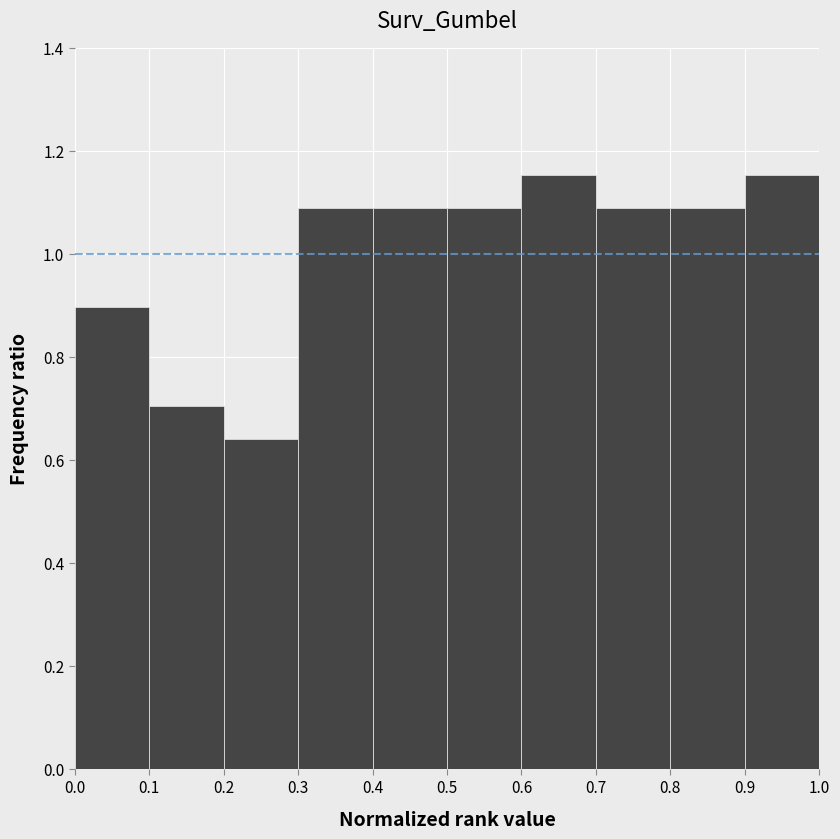

Reading left to right, transcribe this chart: for each bar, give the range it covers on the x-axis and its height. The values are not printed on the chart, so give them approximately, as read against the axis.

0.0 to 0.1: 0.90
0.1 to 0.2: 0.70
0.2 to 0.3: 0.64
0.3 to 0.4: 1.08
0.4 to 0.5: 1.08
0.5 to 0.6: 1.08
0.6 to 0.7: 1.16
0.7 to 0.8: 1.08
0.8 to 0.9: 1.08
0.9 to 1.0: 1.16